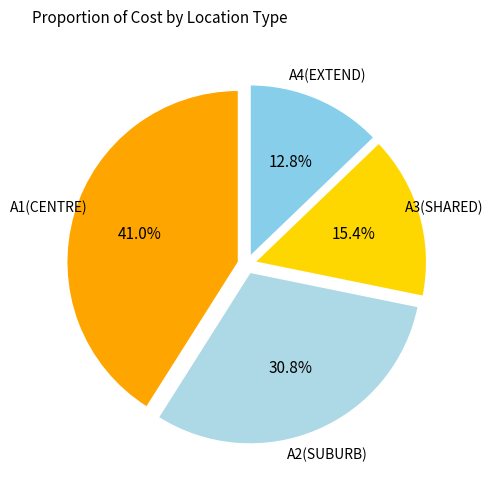

To the nearest percent, what is the average slice percentage?

25%